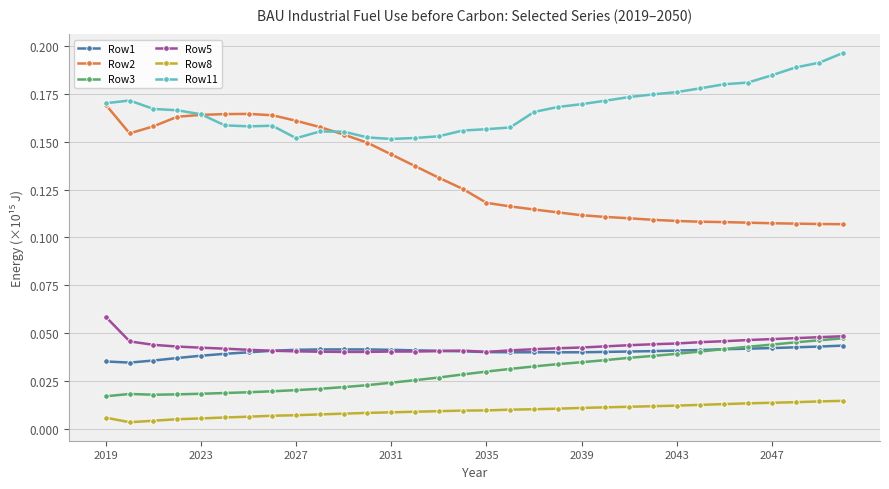

True or false: Row2 and Row1 cross at least once.

False